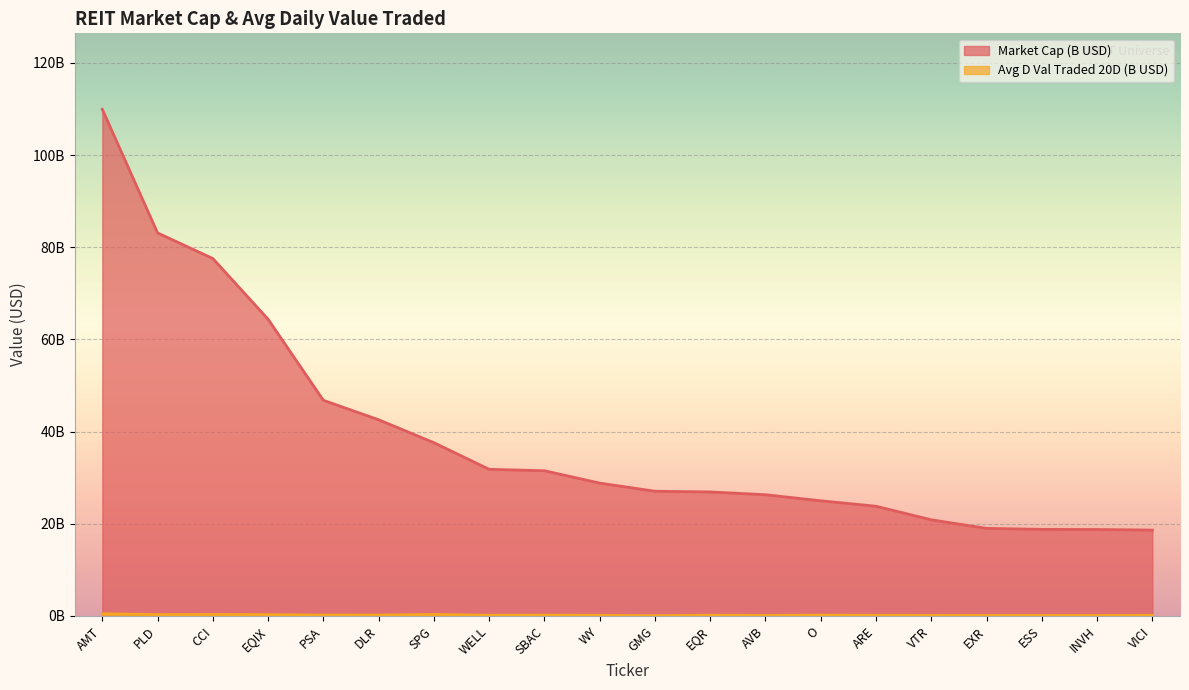

Is it true that Avg D Val Traded 20D:D-20 equals 0.1 at ESS?

True